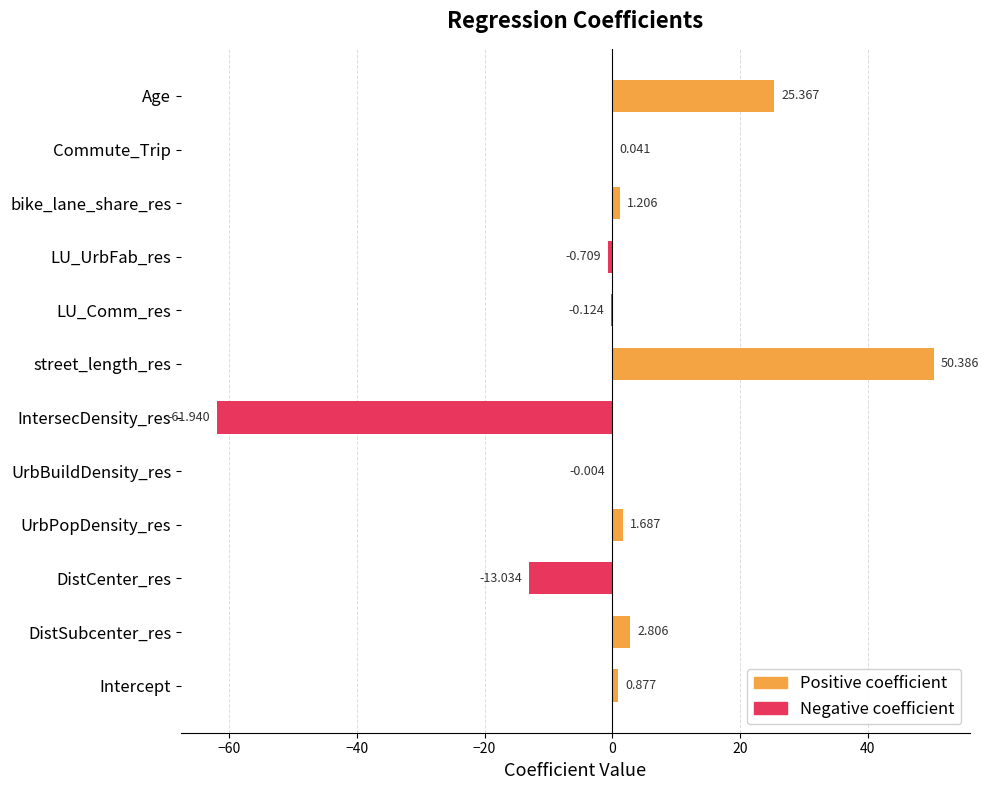

Rank the series at DistSubcenter_res from highest to lowest value.

Positive coefficient, Negative coefficient